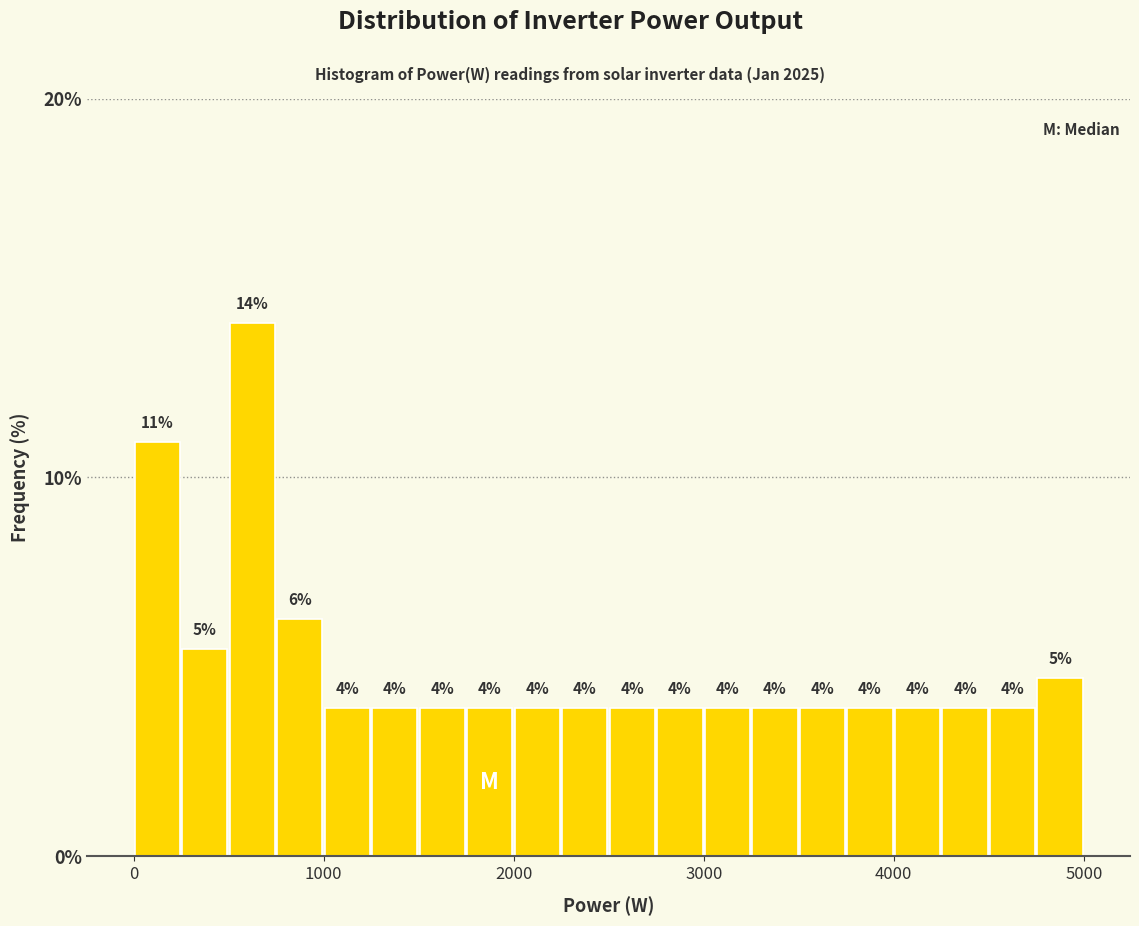

Around what value on the x-axis is the tallest bar? Give the approximate position of its centre, as read against the axis.

600